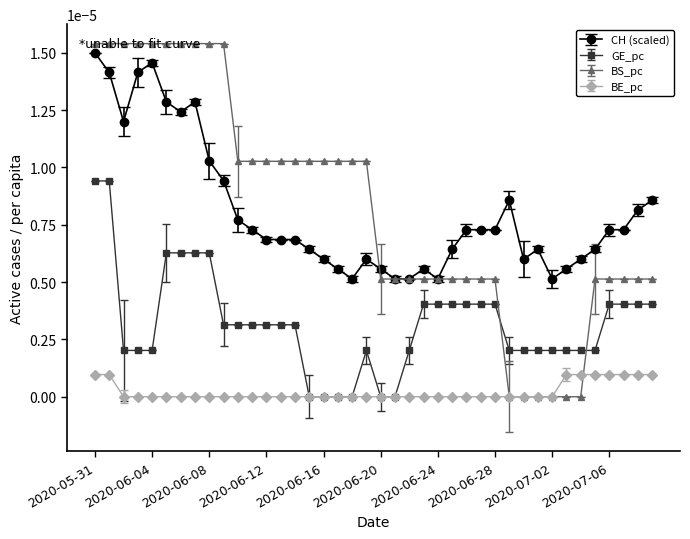

True or false: CH (scaled) and BE_pc cross at least once.

False